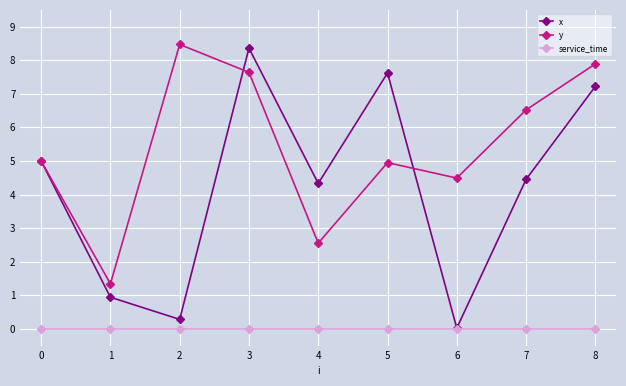

How many distinct data groups are displayed?

3